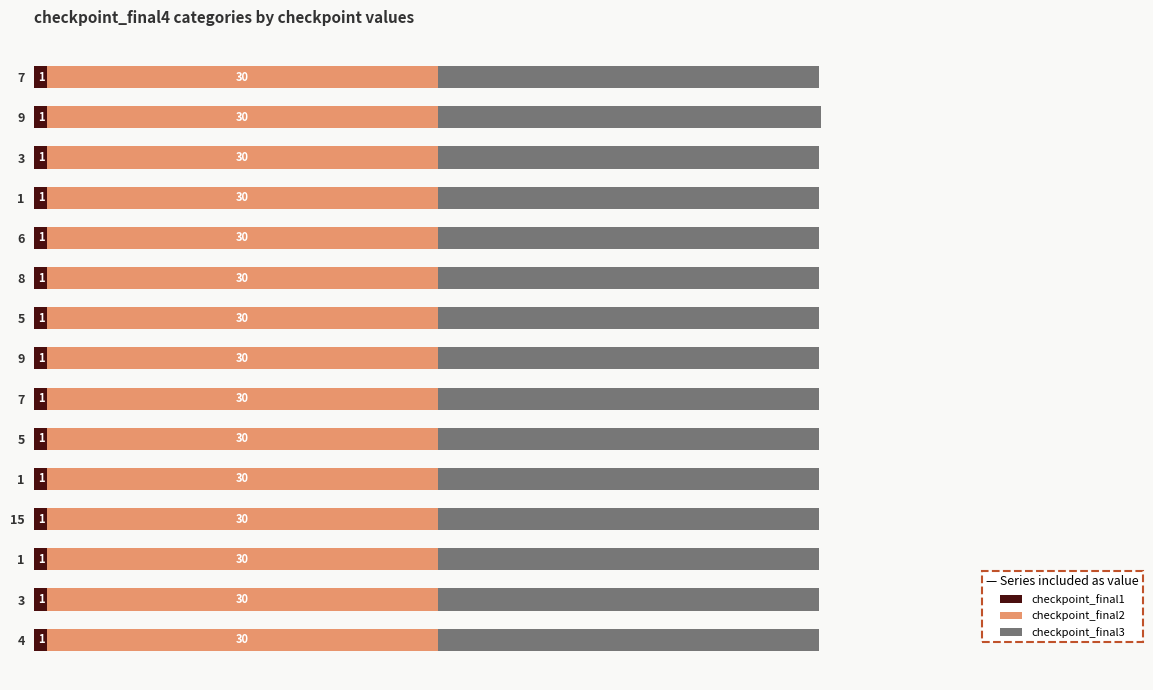

What are all the series names shown in the legend?

checkpoint_final1, checkpoint_final2, checkpoint_final3